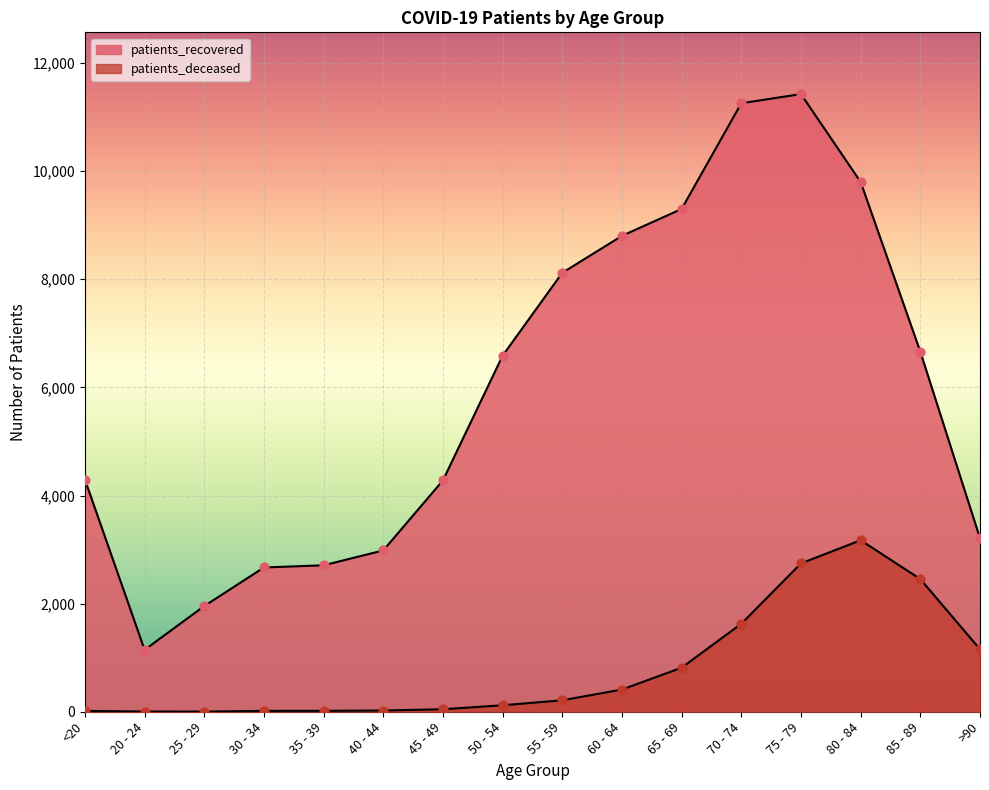

Which series contains the highest Y value?

patients_recovered